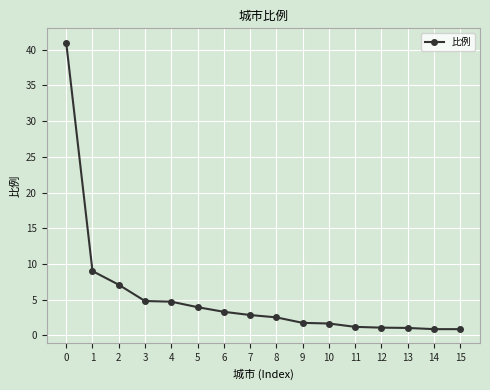

True or false: the data shows 3.9 at 5.

True